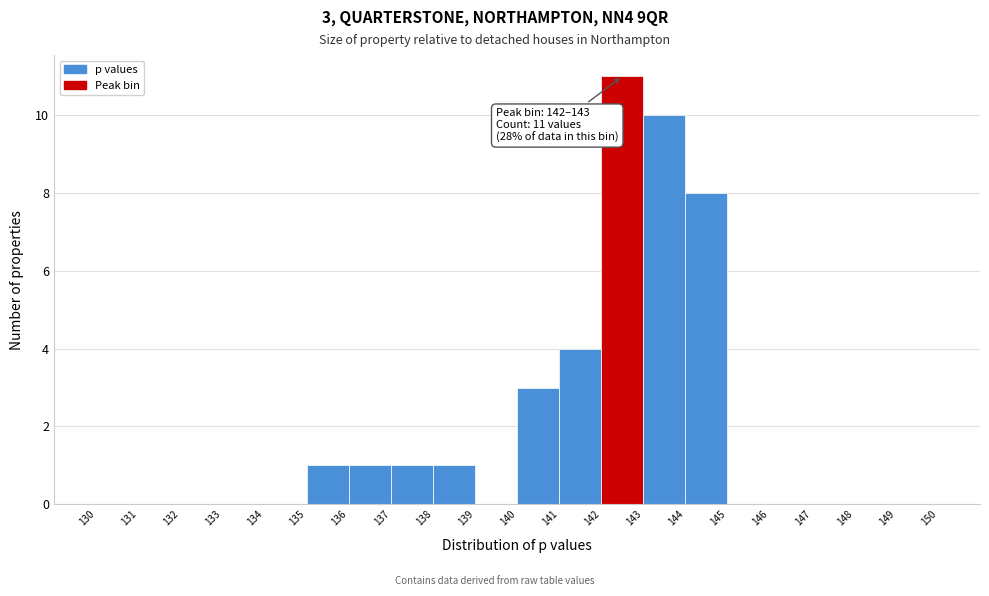

Over which range of the x-axis is the bar tallest?

142 to 143